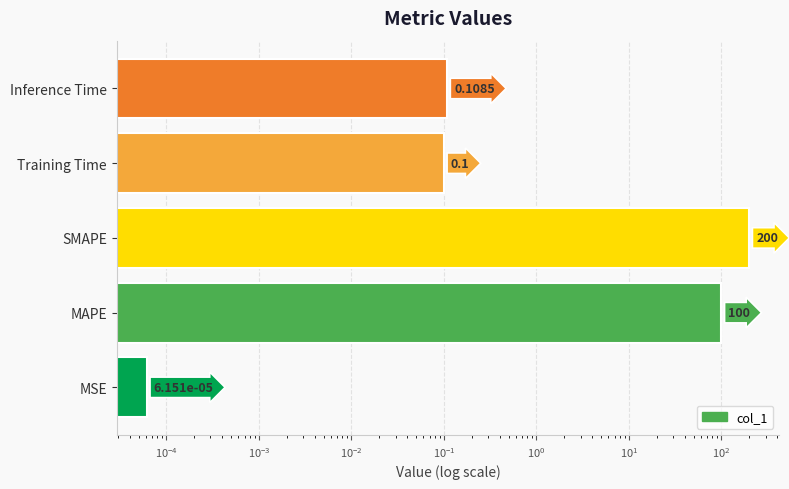

Reading left to right, extract all data points from this chart.

0.0	100.0	200.0	0.1	0.1